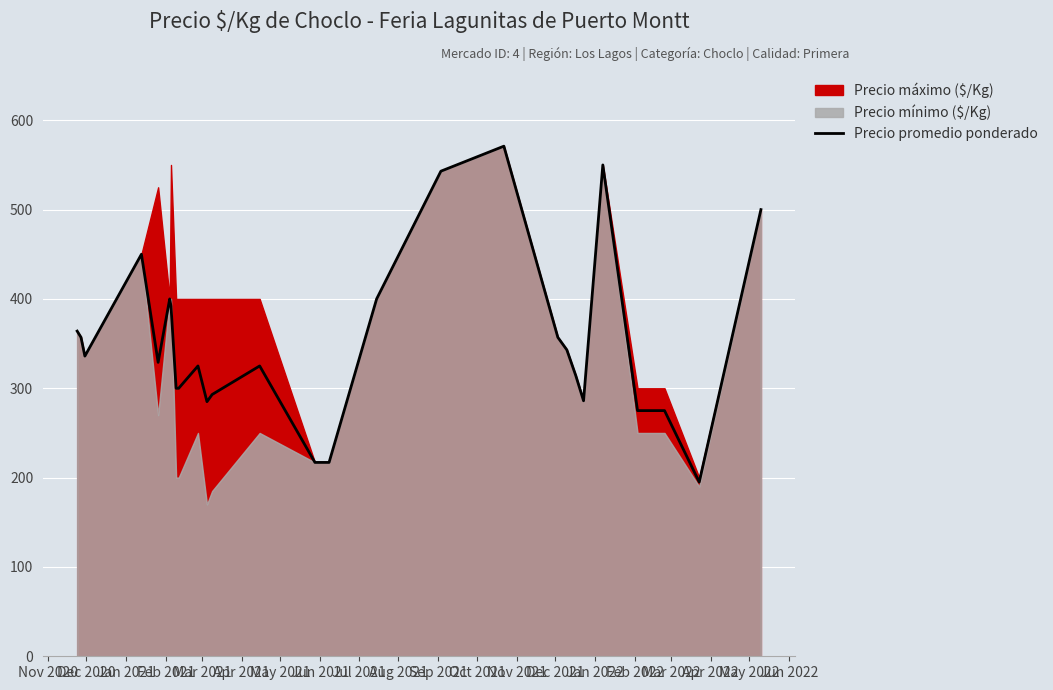

What is the highest value of the Precio promedio ponderado series?

571